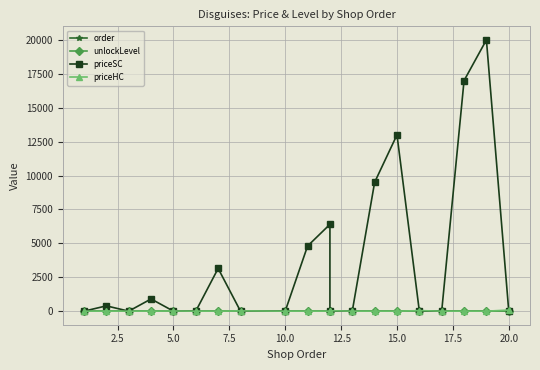

Where is the first local maximum for priceHC?

5.0